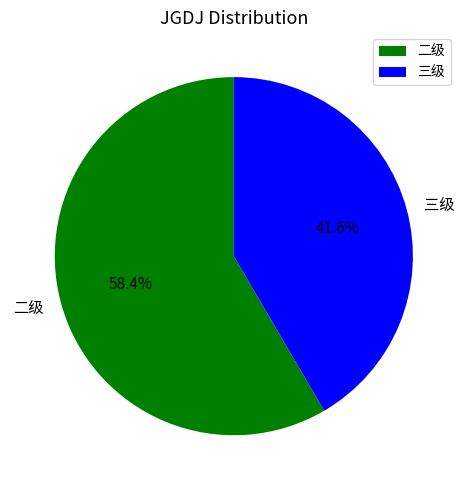

What is the majority slice?

二级